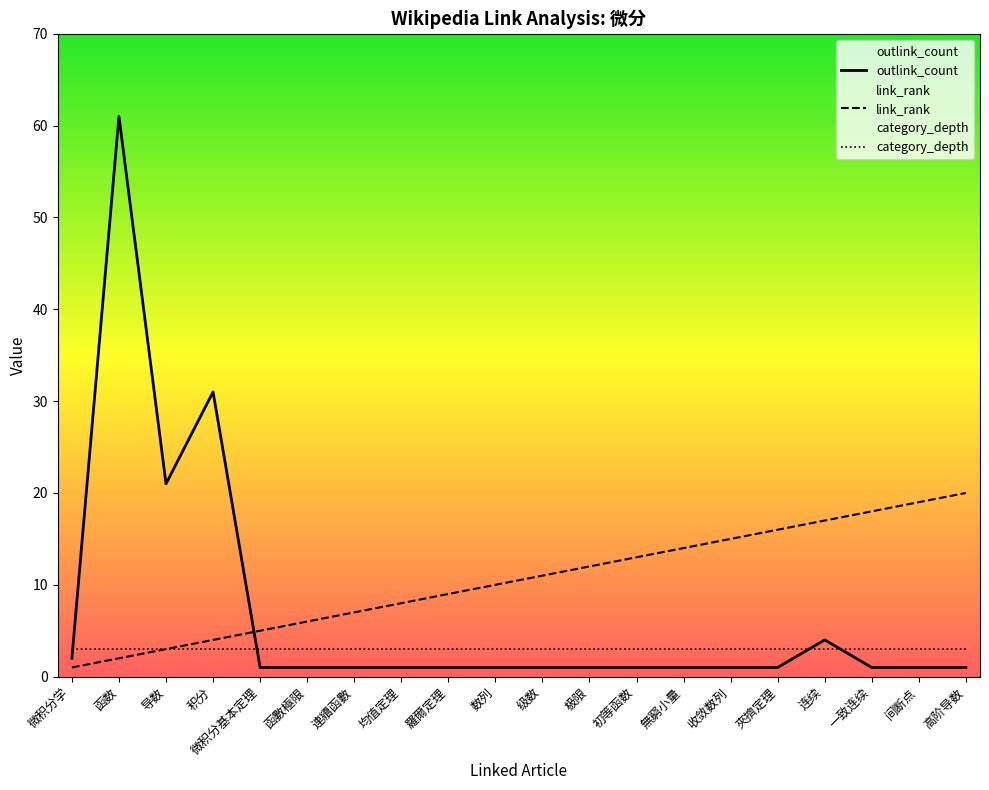

What is the total value across all series at 連續函數?

11